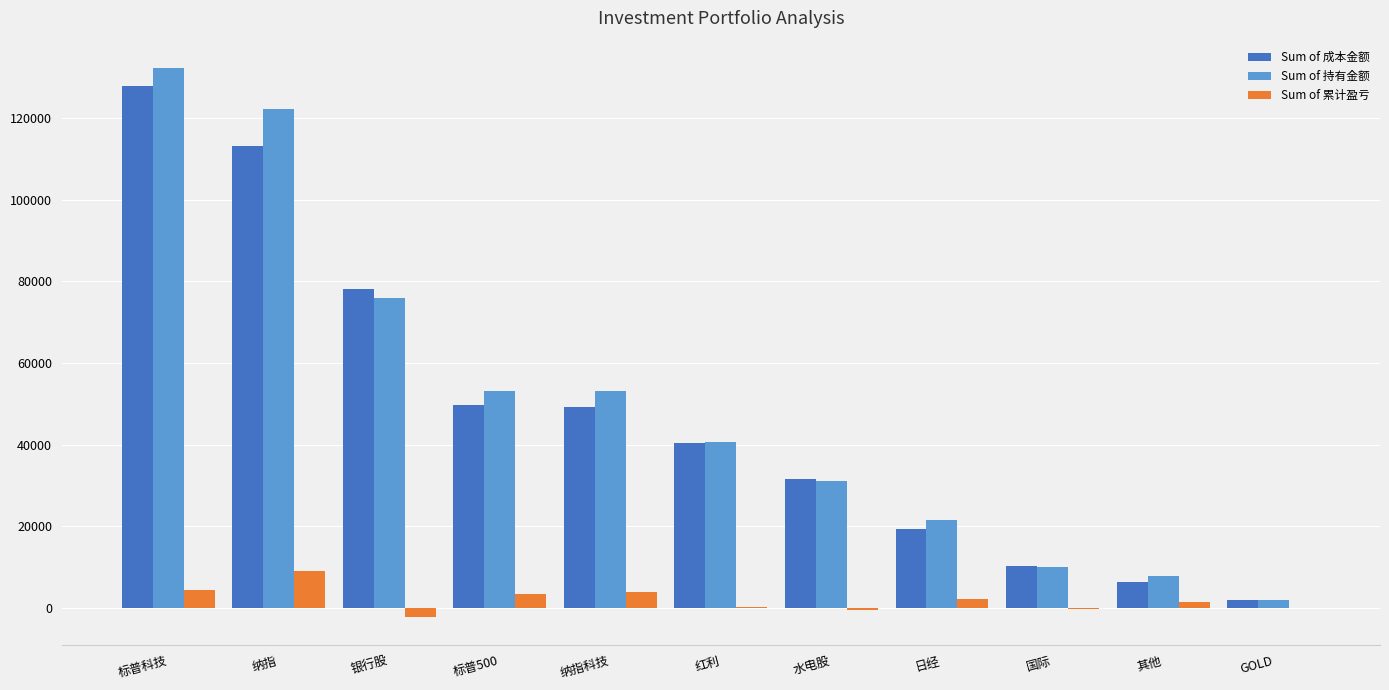

What is the total value across all series at 国际?

20179.7